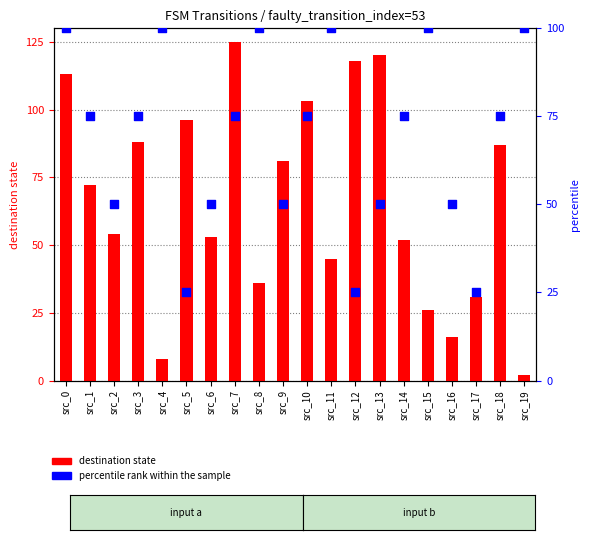

What is the total value across all series at src_17?

56